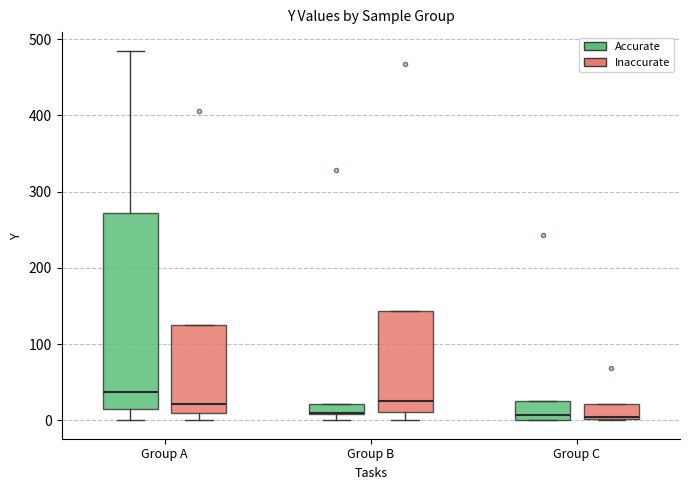

Which box is the tallest, from its lower edge to its upper edge?

Group A (Accurate)